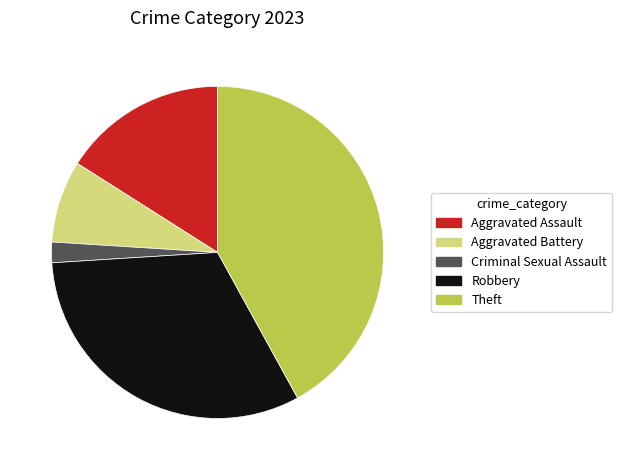

Does Theft represent more than half of the total?

No